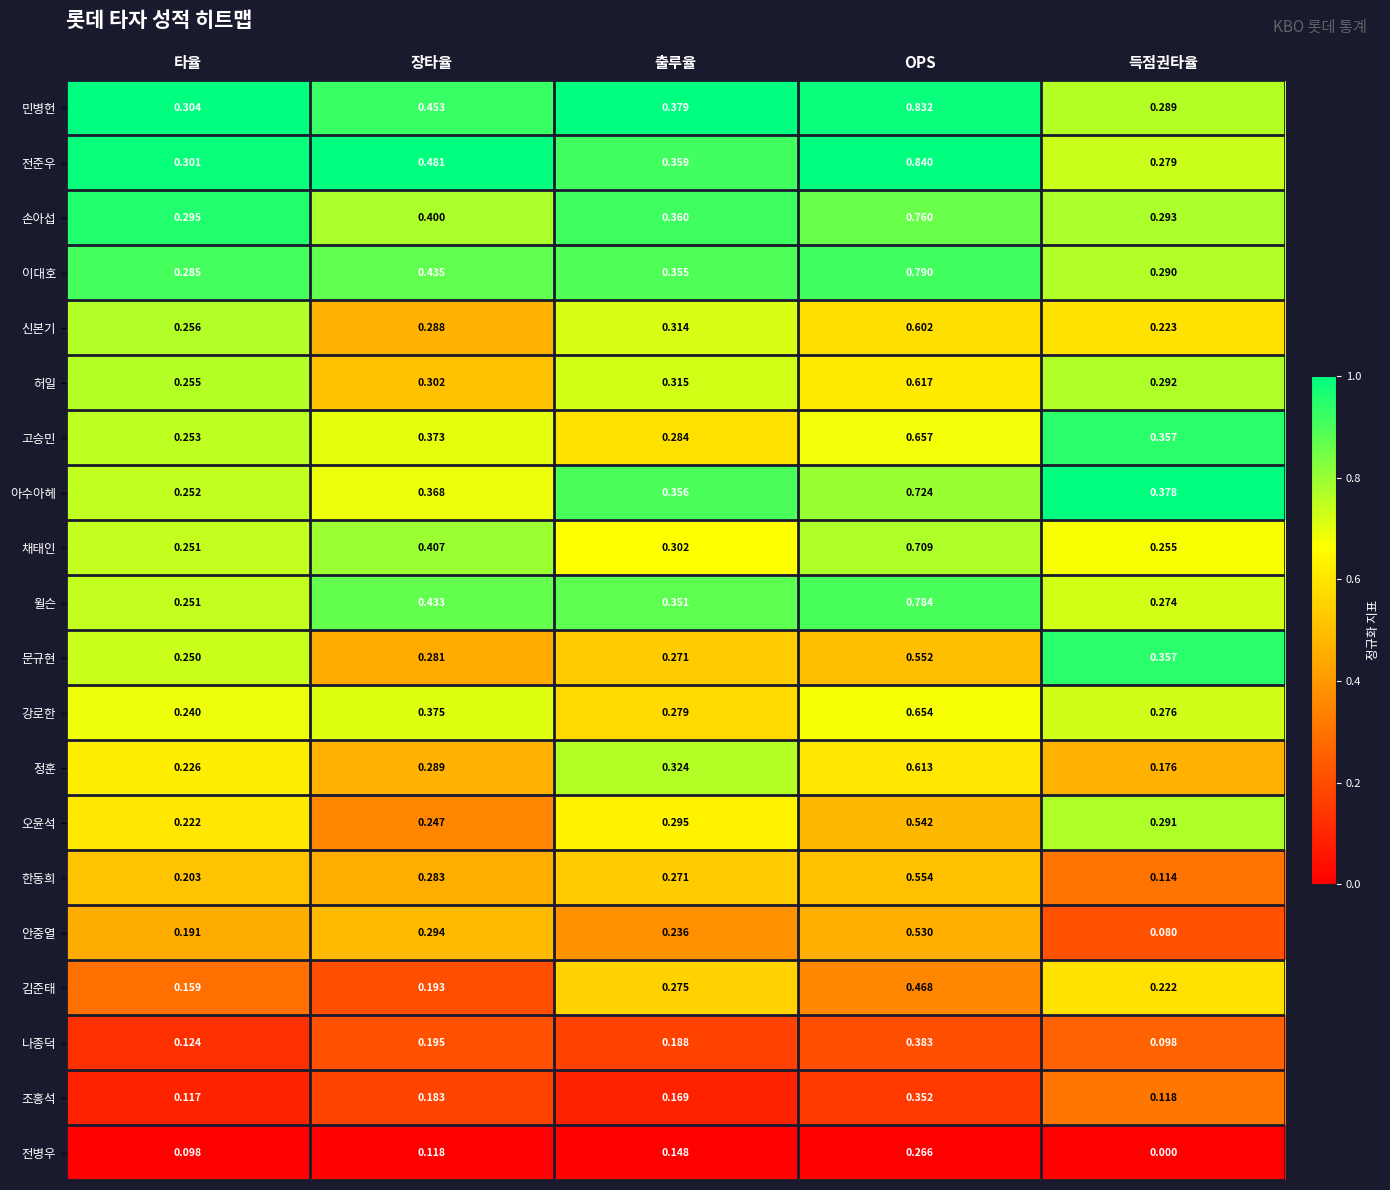

Between 타율 and 출루율, which series saw the biggest shift?

김준태